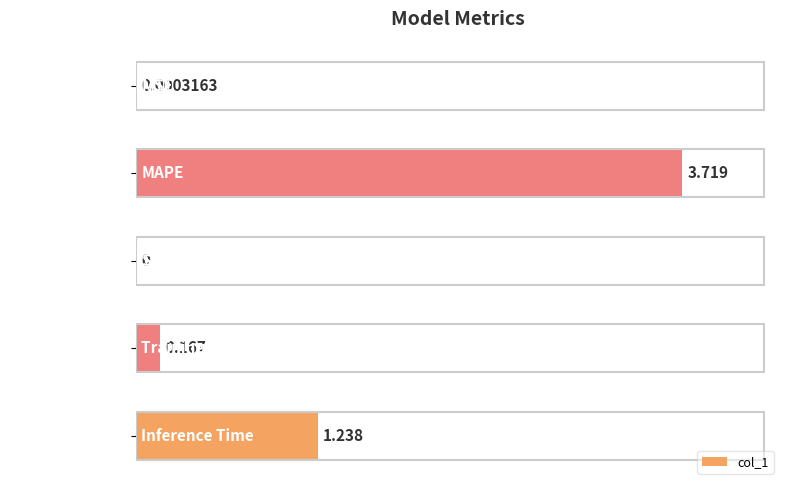

At which category does the chart reach its peak across all series?

MAPE